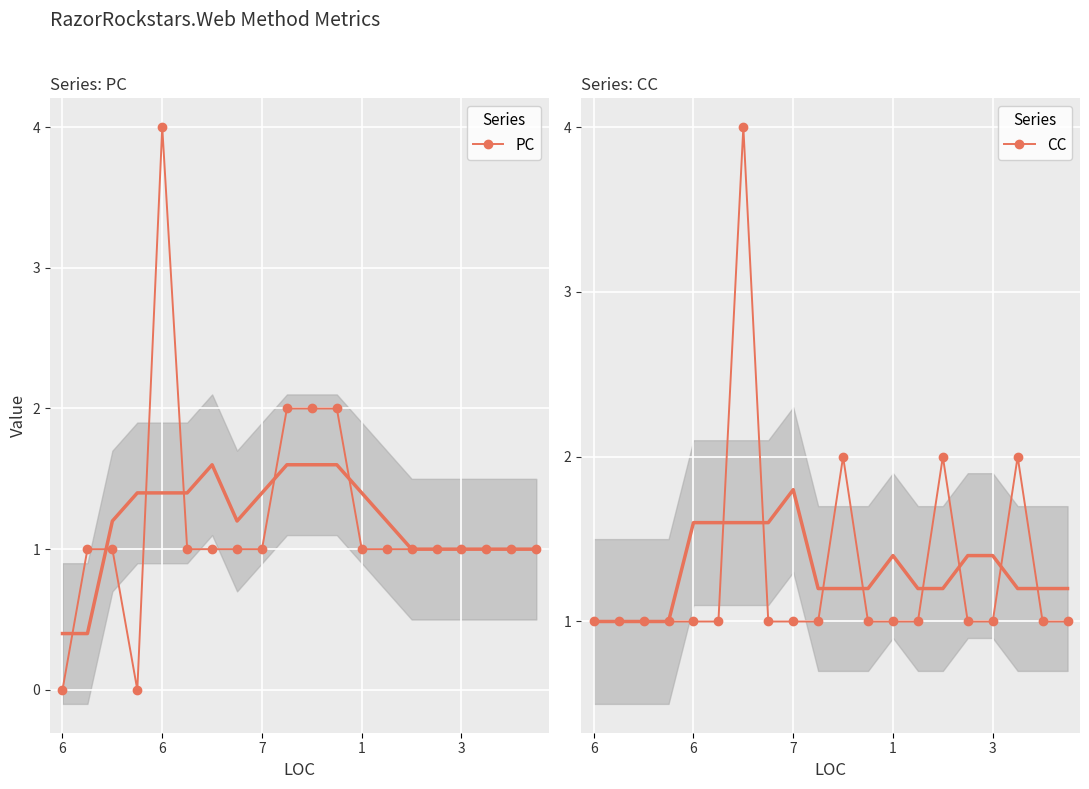

True or false: CC and PC intersect in this chart.

True